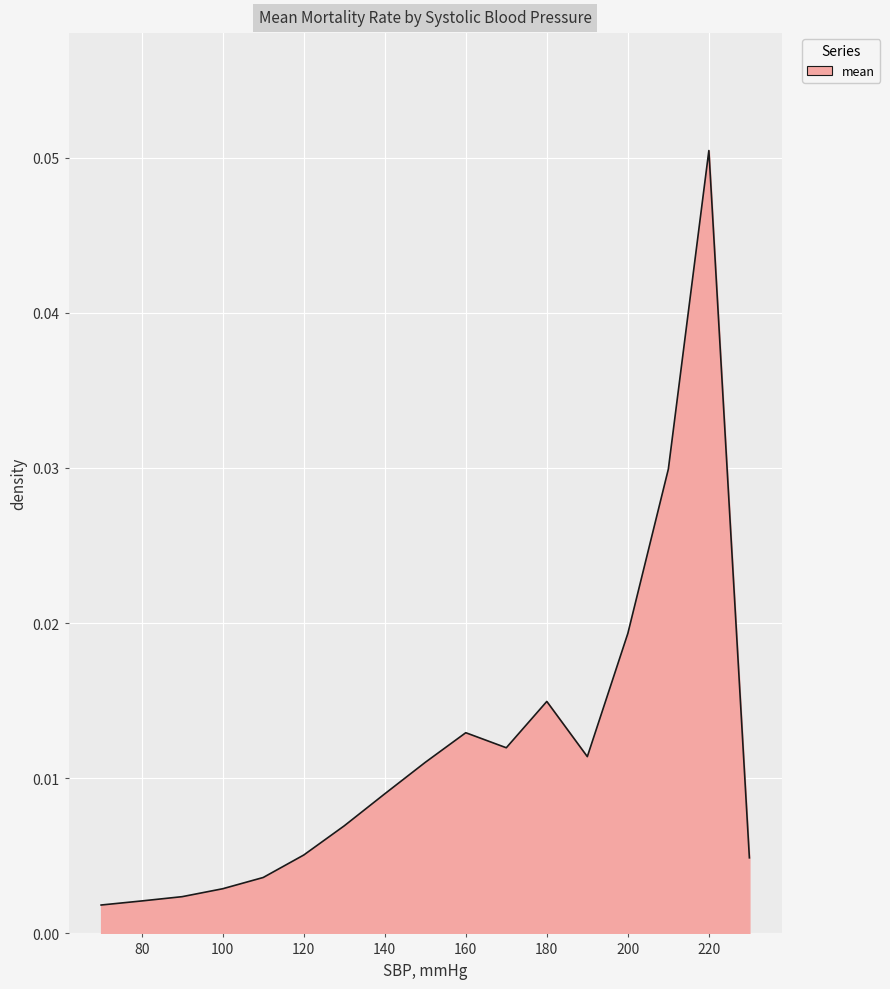

At which label is the value closest to 0?

70.0